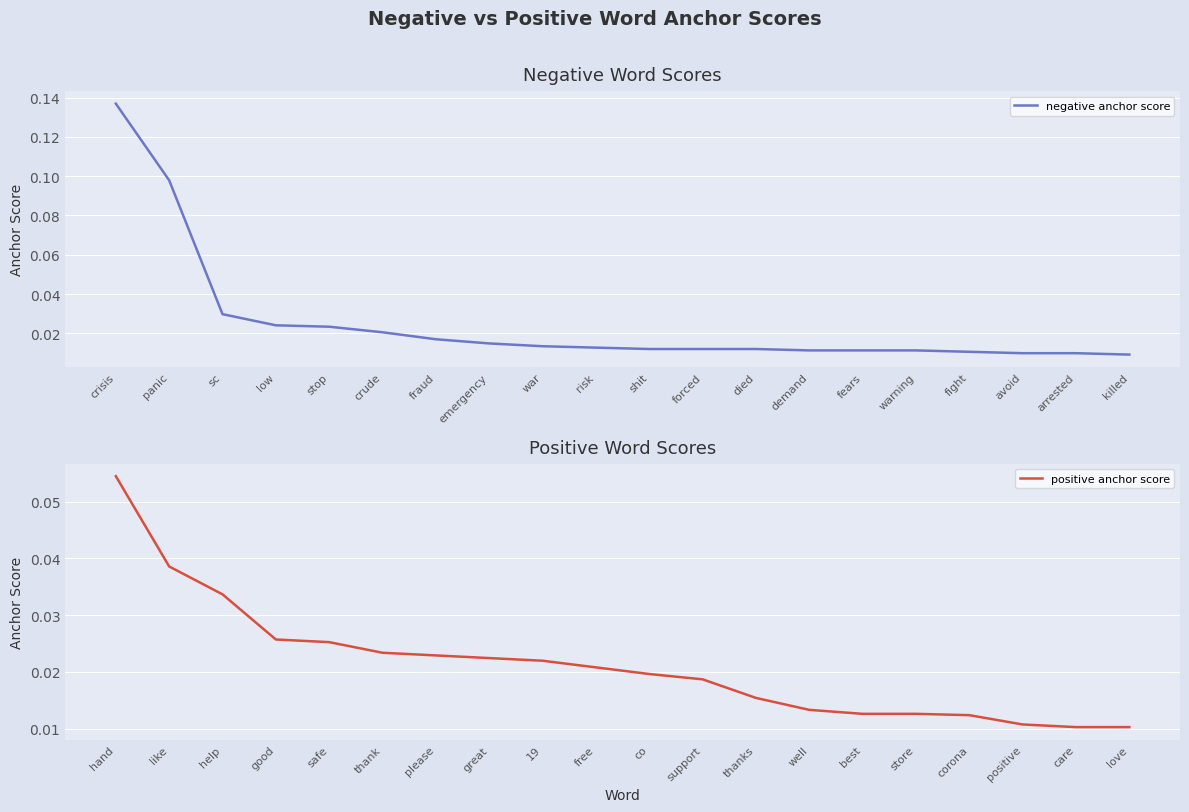

Is it true that negative anchor score equals 0.2 at panic?

False